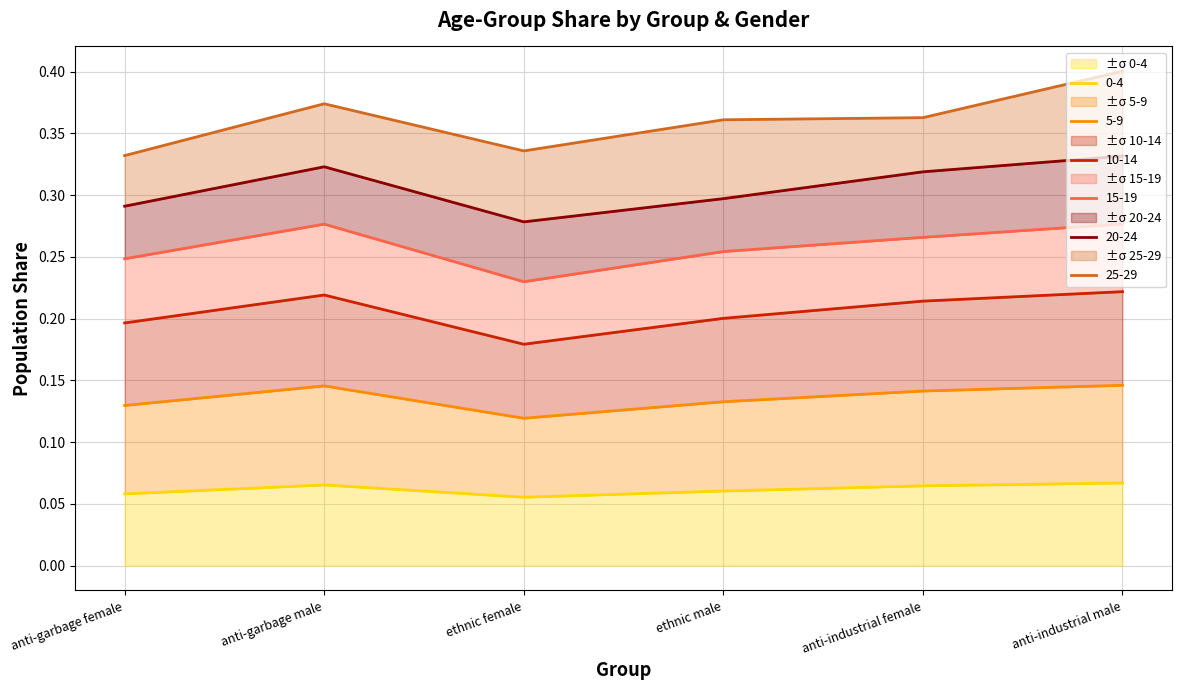

The value of 5-9 at ethnic male is 0.1. True or false?

False